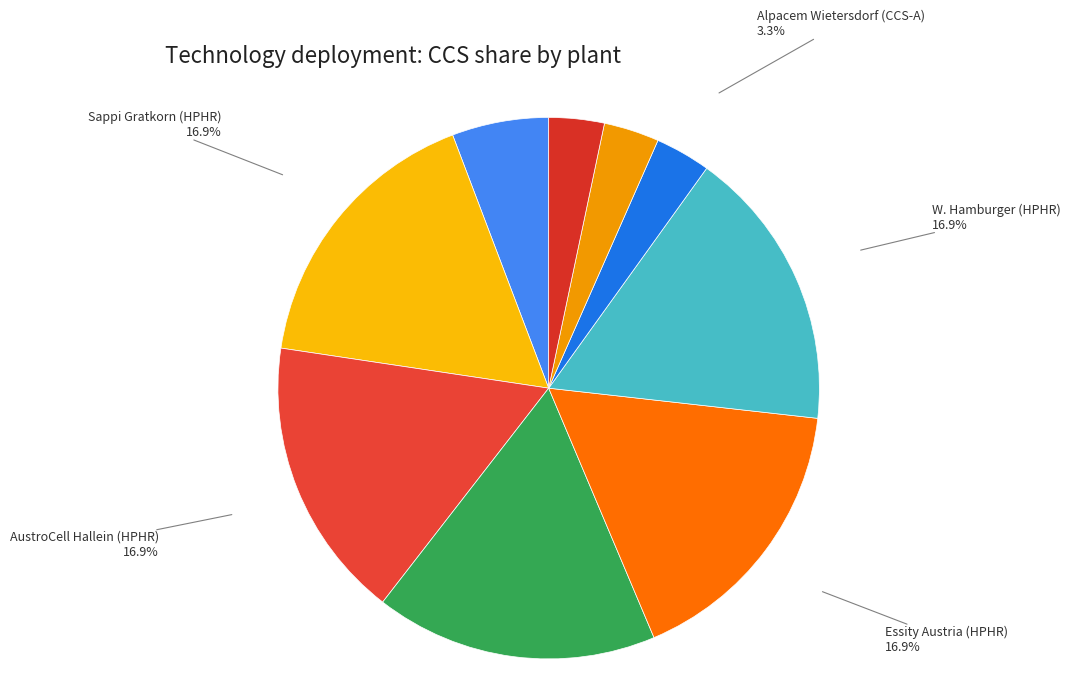

Does any single category account for the majority?

No